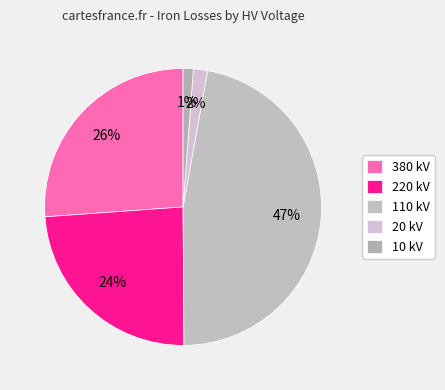

How many segments does this pie chart have?

5